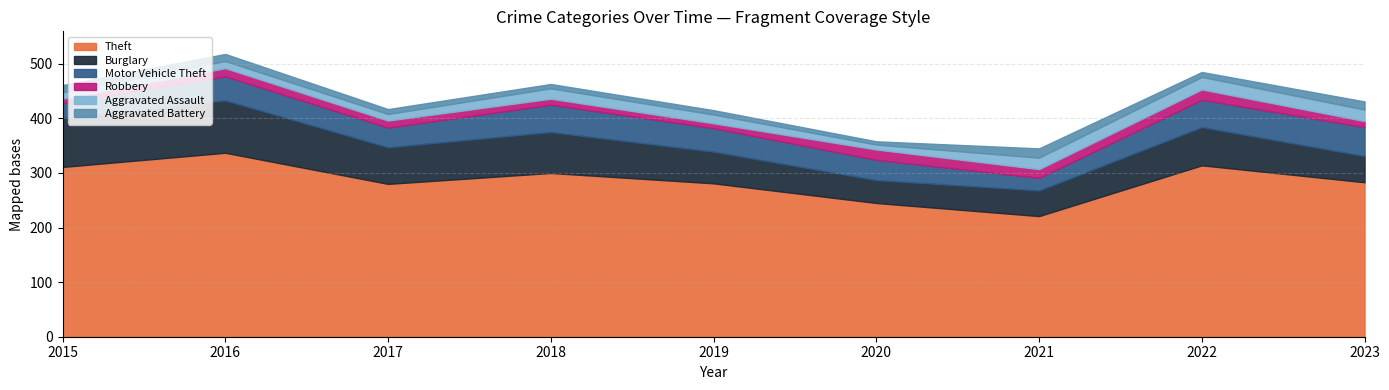

Which has a higher value, 2023 or 2018?

2018